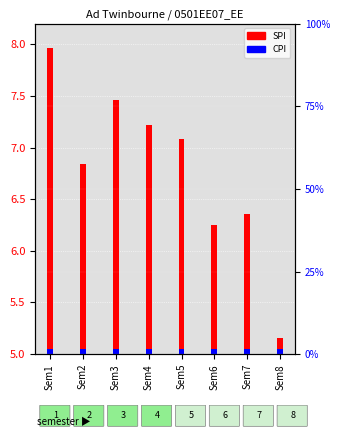

List the series in order of their overall mean, lowest first.

CPI, SPI